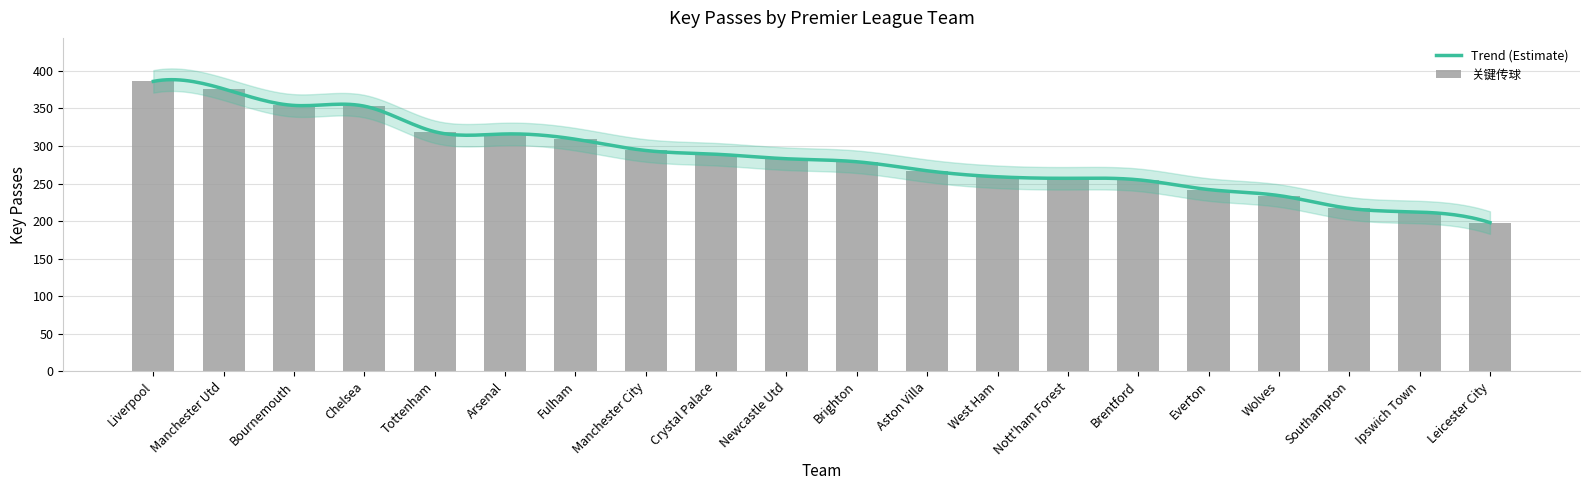

What is the ratio of the value at Arsenal to the value at Nott'ham Forest?

1.2